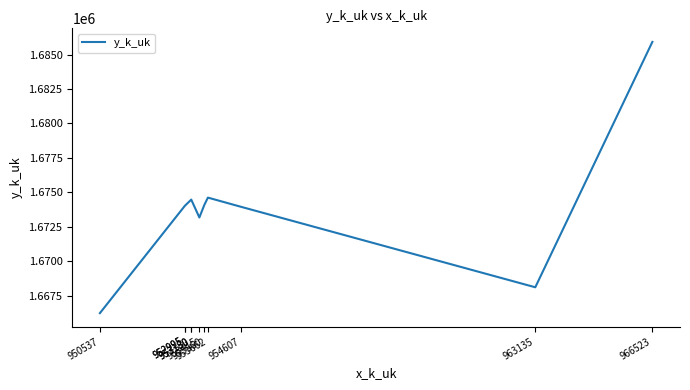

What is the maximum value shown in the chart?

1685920